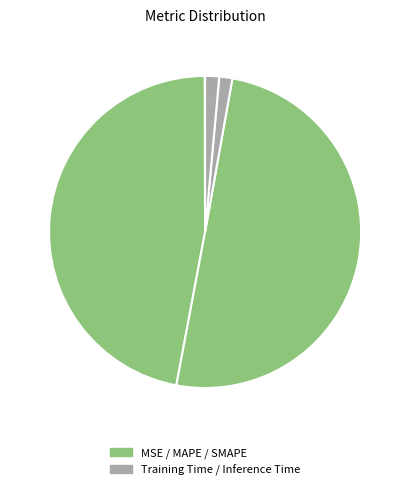

Which category accounts for the majority?

SMAPE